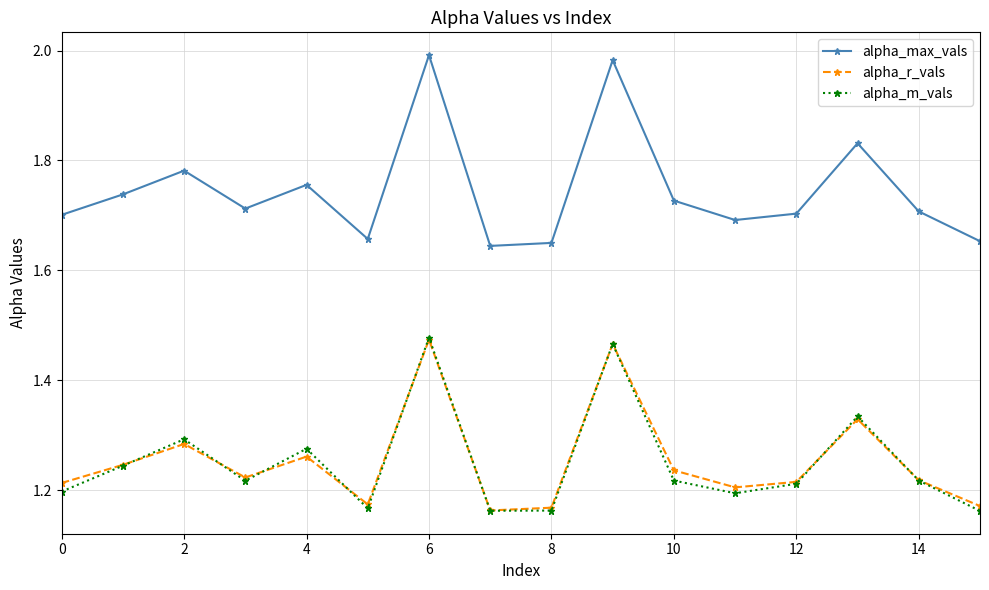

What are all the series names shown in the legend?

alpha_max_vals, alpha_r_vals, alpha_m_vals